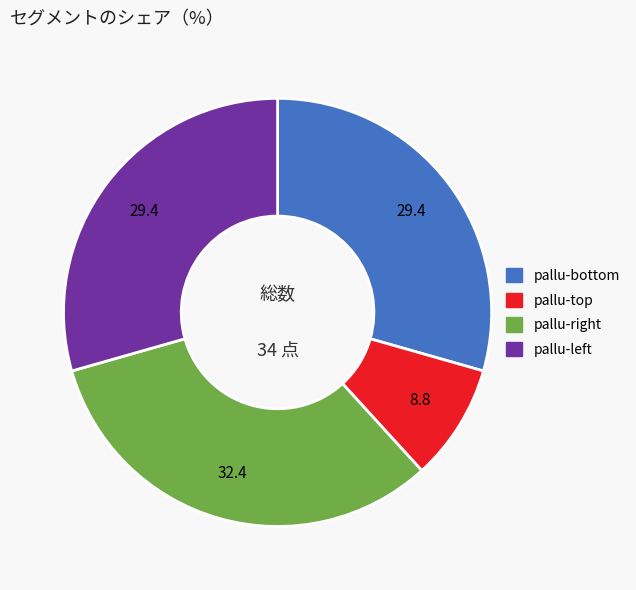

Is there a majority slice in this chart?

No